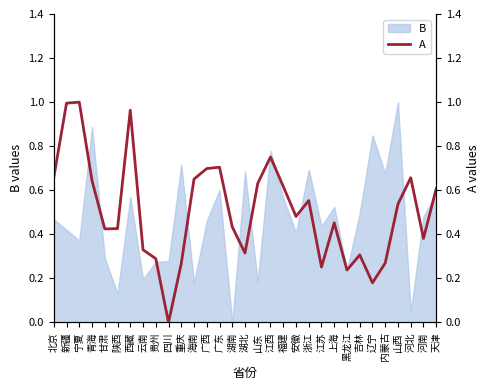

What is the maximum value for B?

1.0